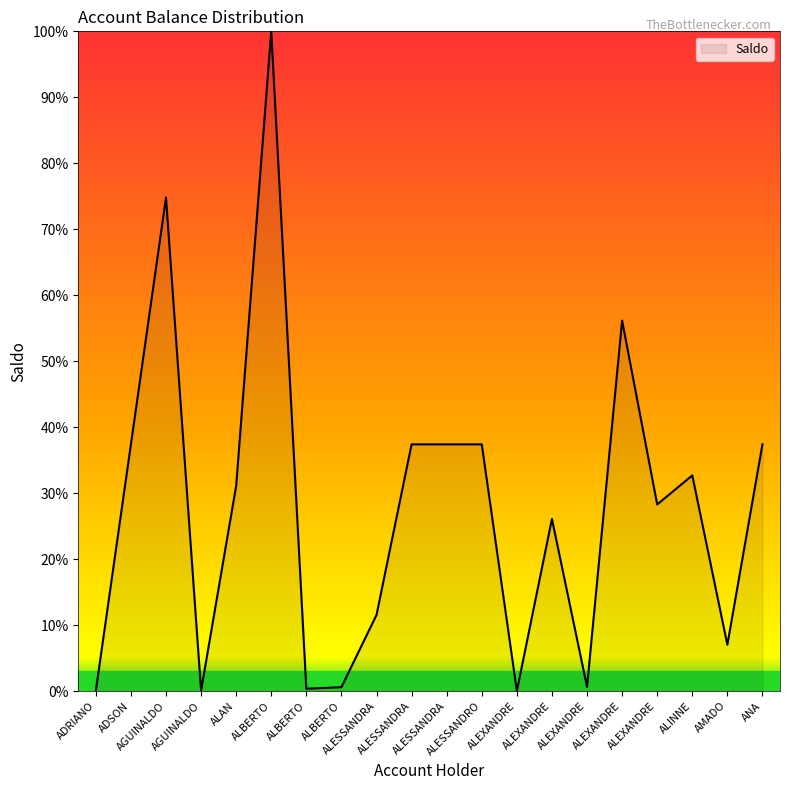

Does the chart have visible grid lines?

No